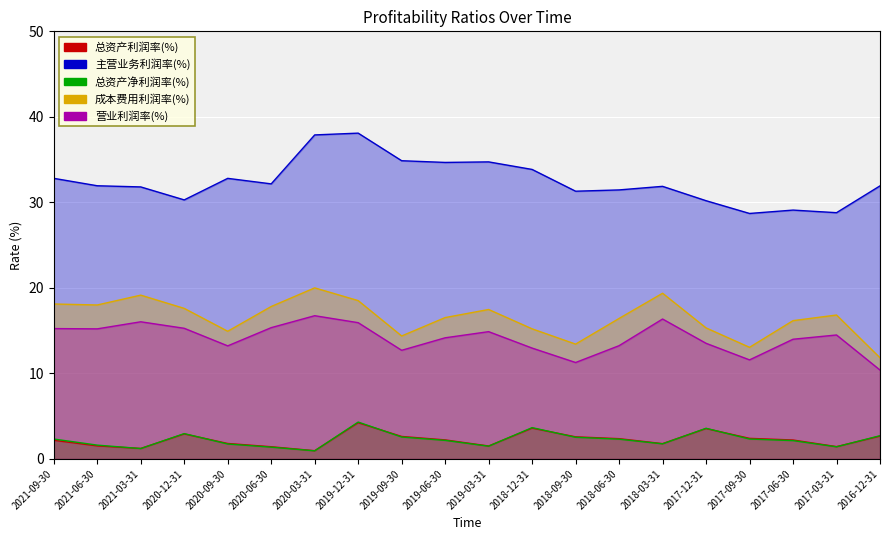

Is the value of 总资产利润率(%) at 2017-03-31 greater than the value of 营业利润率(%) at 2018-03-31?

No